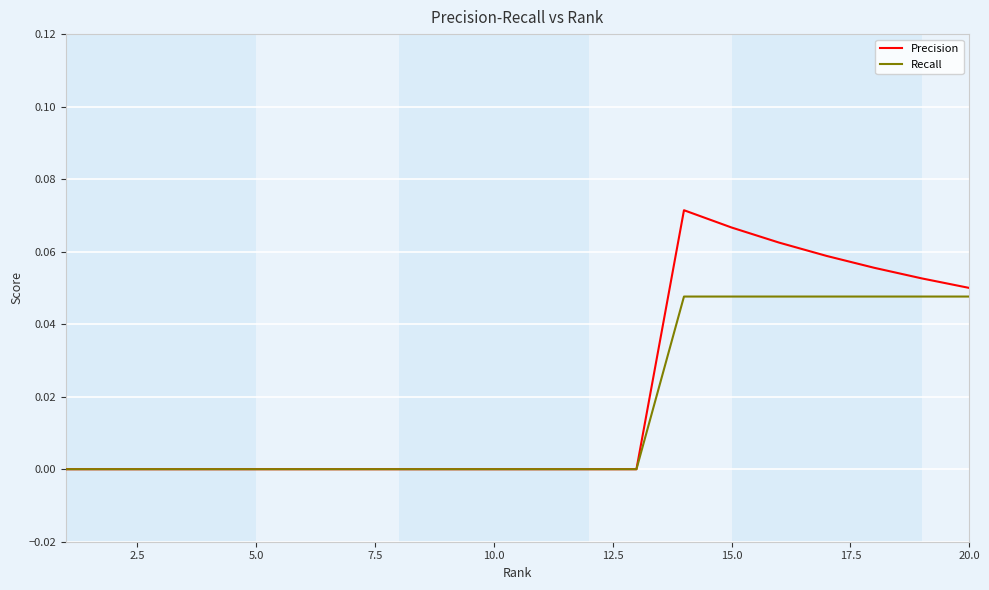

Which series has the widest spread of values?

Precision